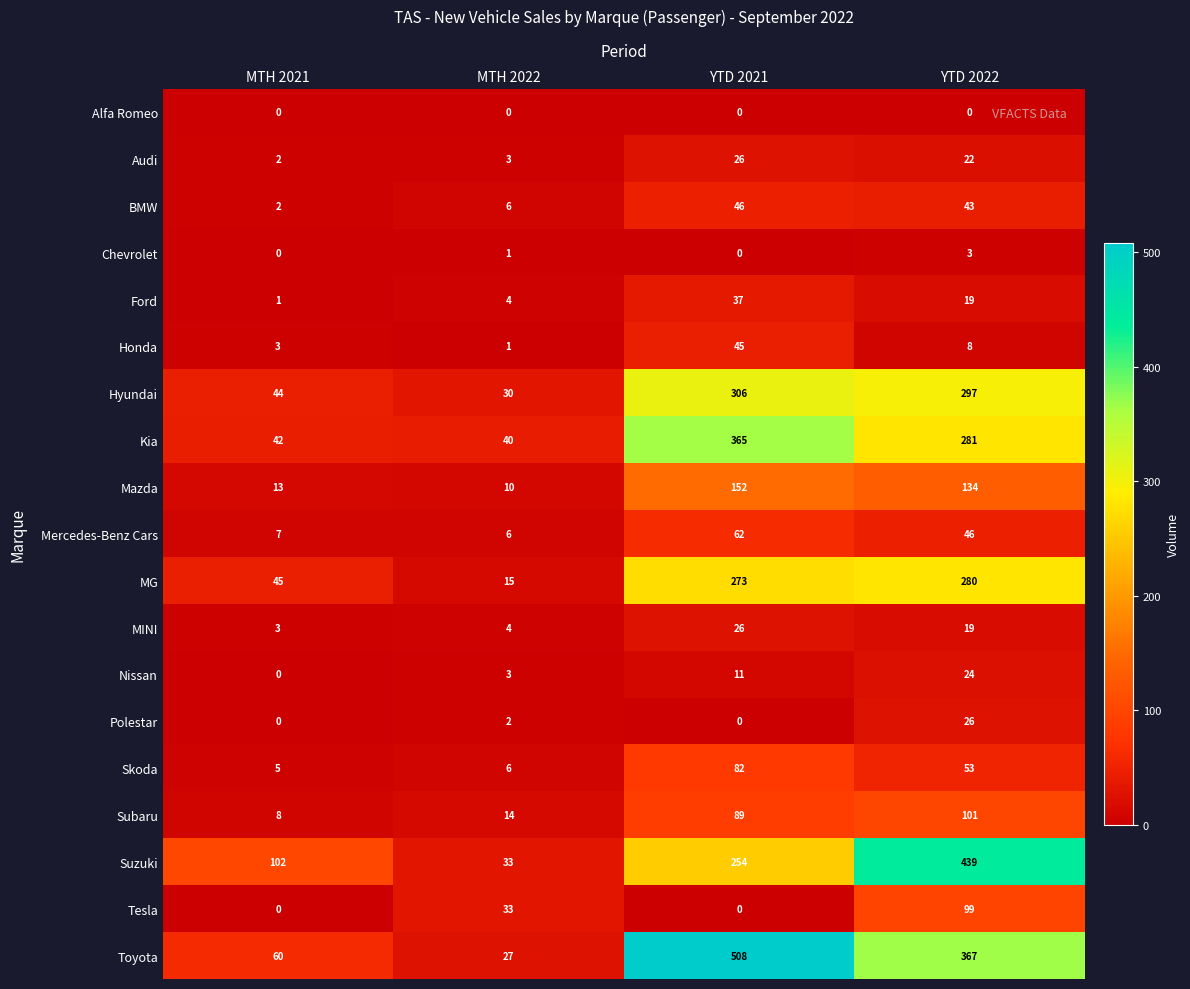

Rank the categories by Subaru value from highest to lowest.

YTD 2022, YTD 2021, MTH 2022, MTH 2021